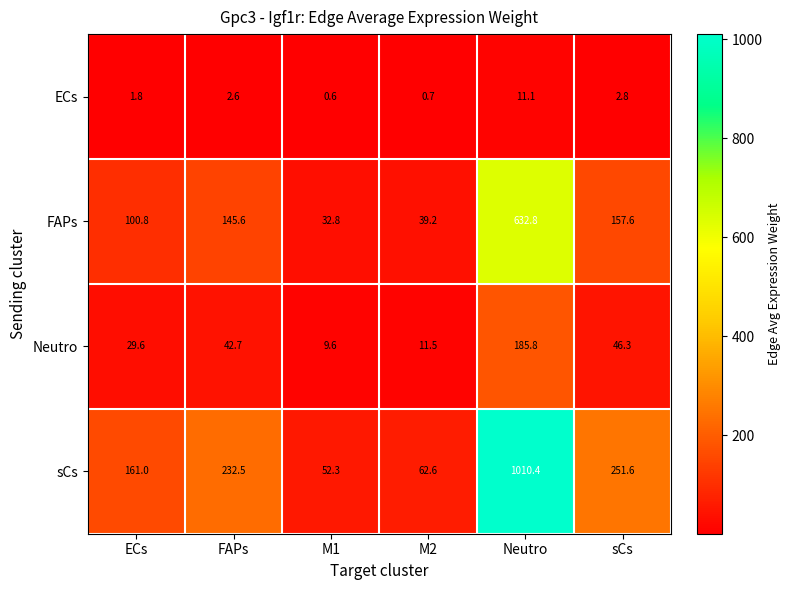

At which label does sCs first exceed 232?

FAPs